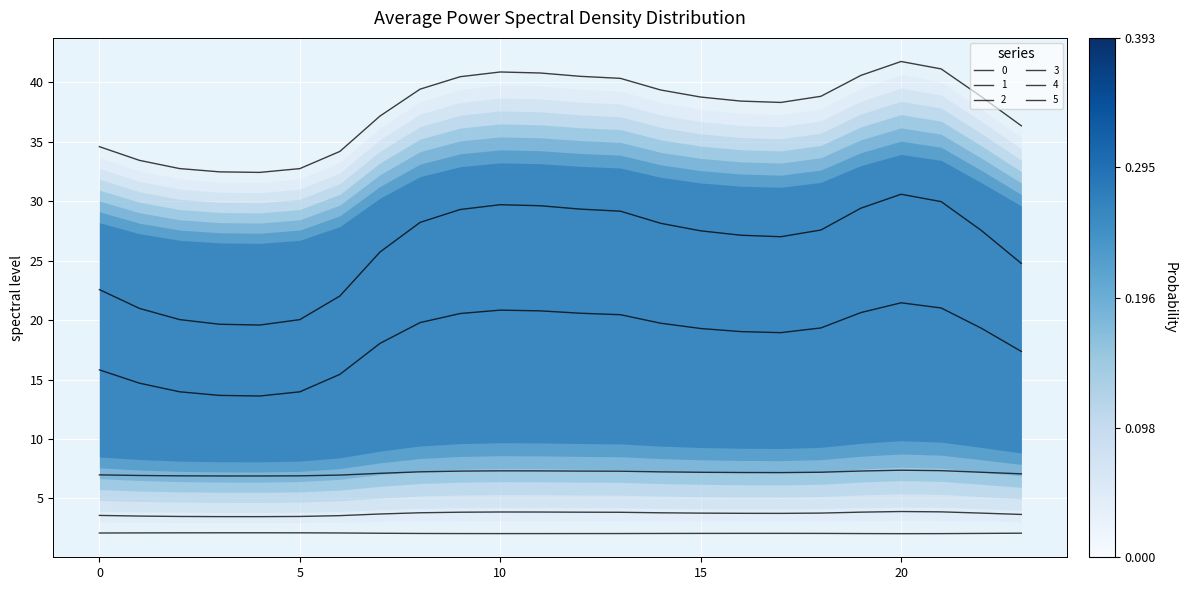

Where is 2 nearest to the value 3?

4